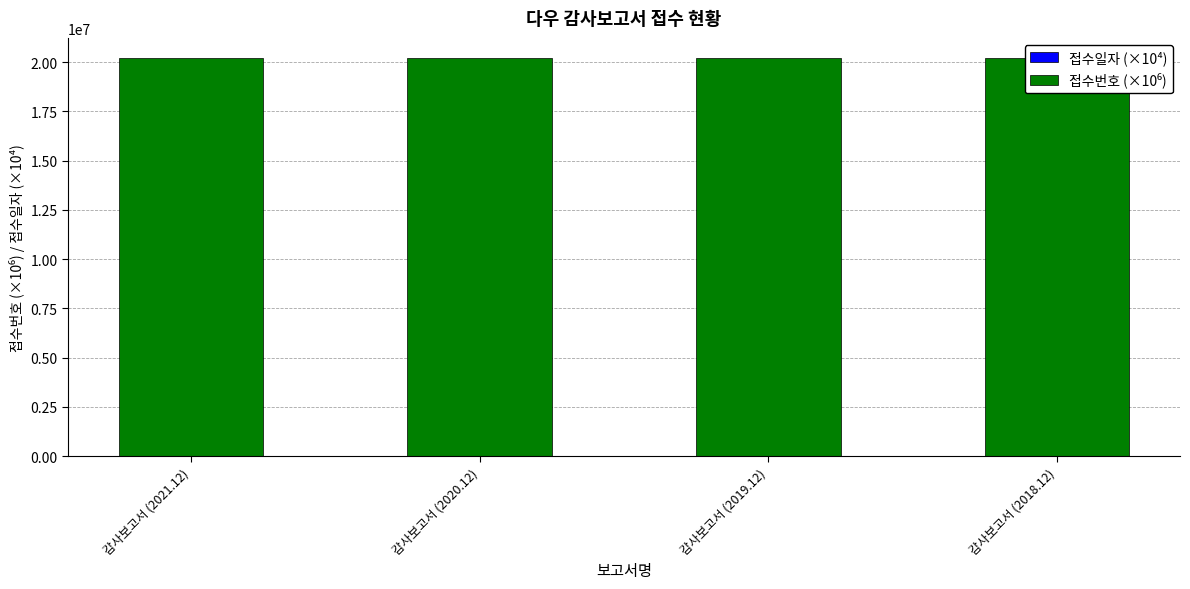

What position from the left is 감사보고서 (2020.12)?

2